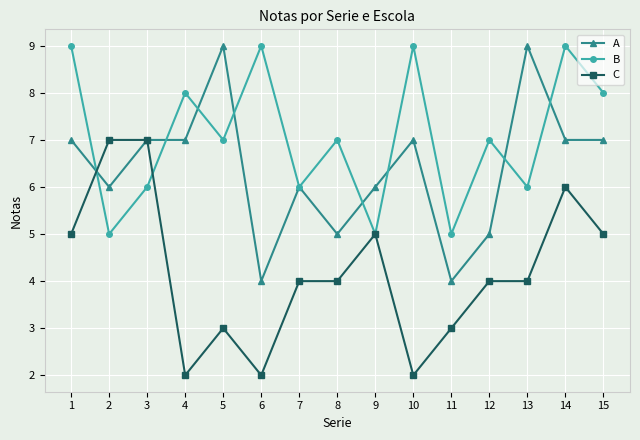

List the series in order of their overall mean, highest first.

B, A, C